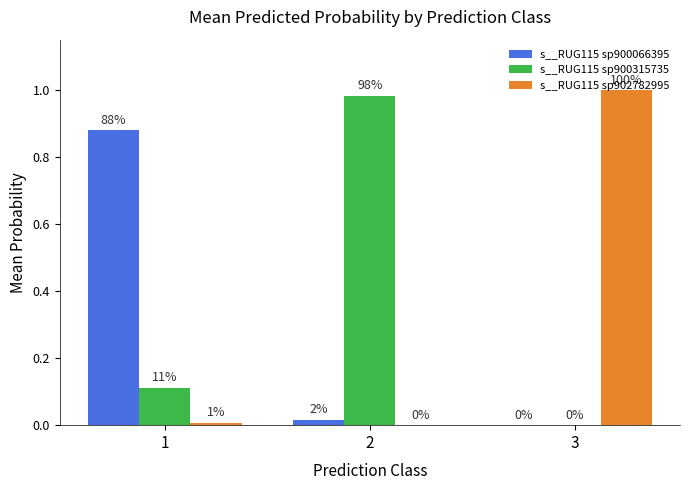

Reading left to right, what are all the values shown in this chart?

s__RUG115 sp900066395: 1=0.9	2=0.0	3=0.0
s__RUG115 sp900315735: 1=0.1	2=1.0	3=0.0
s__RUG115 sp902782995: 1=0.0	2=0.0	3=1.0